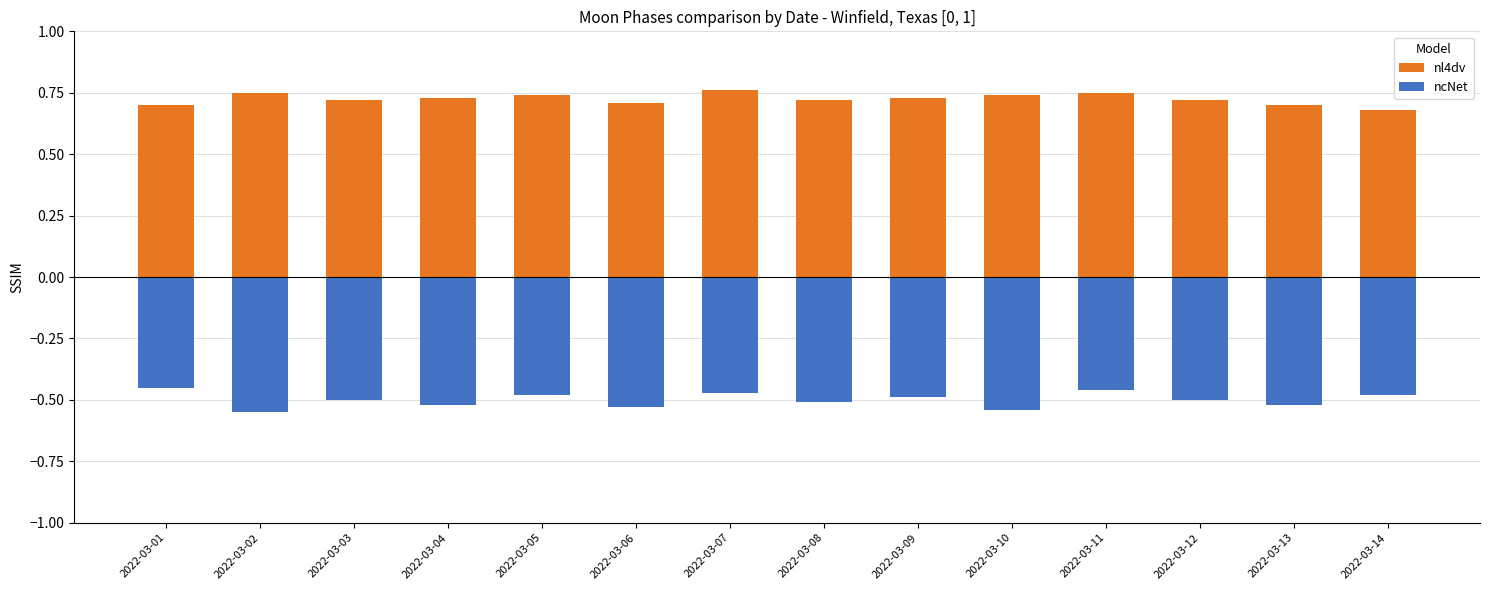

What is the value of the ncNet bar at the 5th from the left?

-0.5